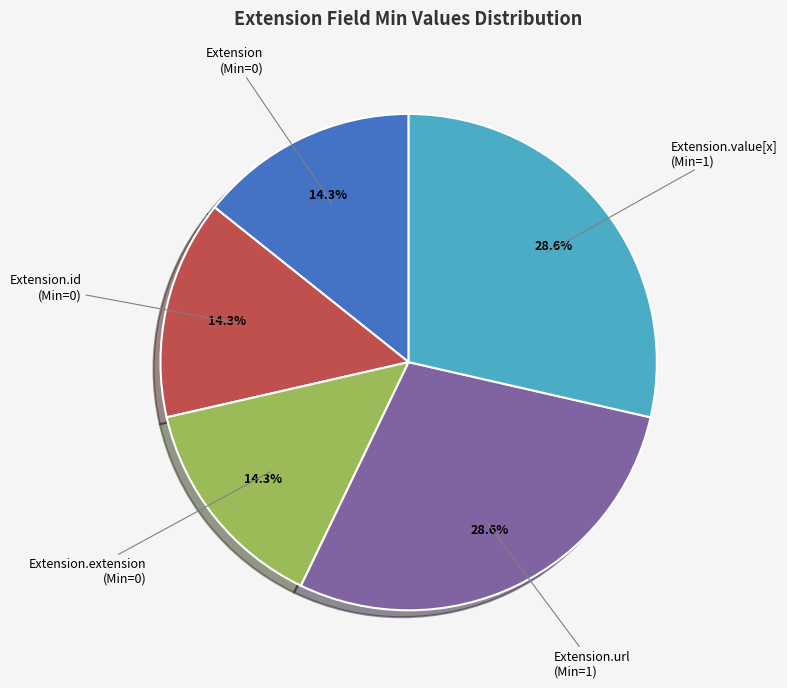

Does any single category account for the majority?

No